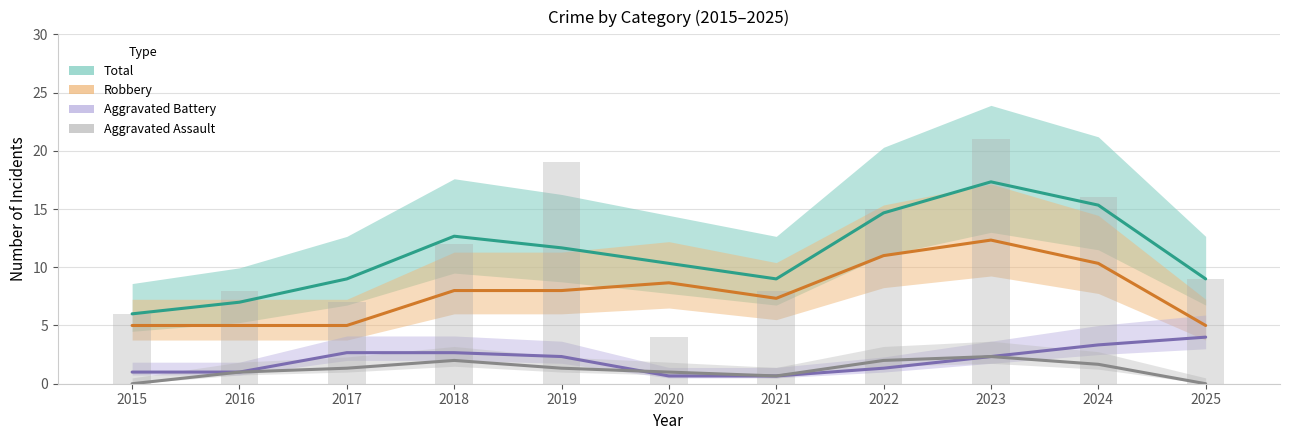

Is the value of Aggravated Battery at 2025 greater than the value of Total at 2015?

No